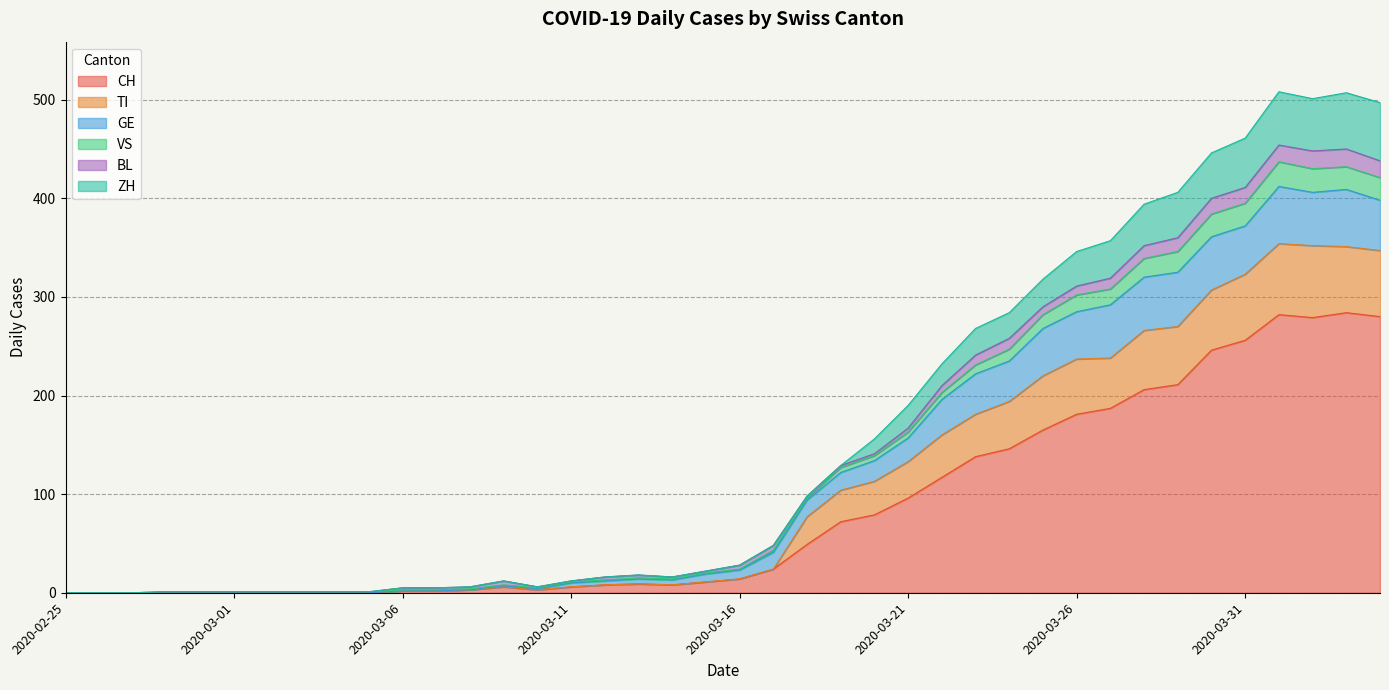

What is the maximum value for CH?

284